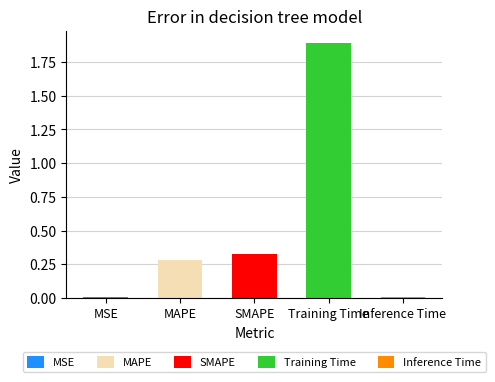

Reading left to right, extract all data points from this chart.

0.0	0.3	0.3	1.9	0.0